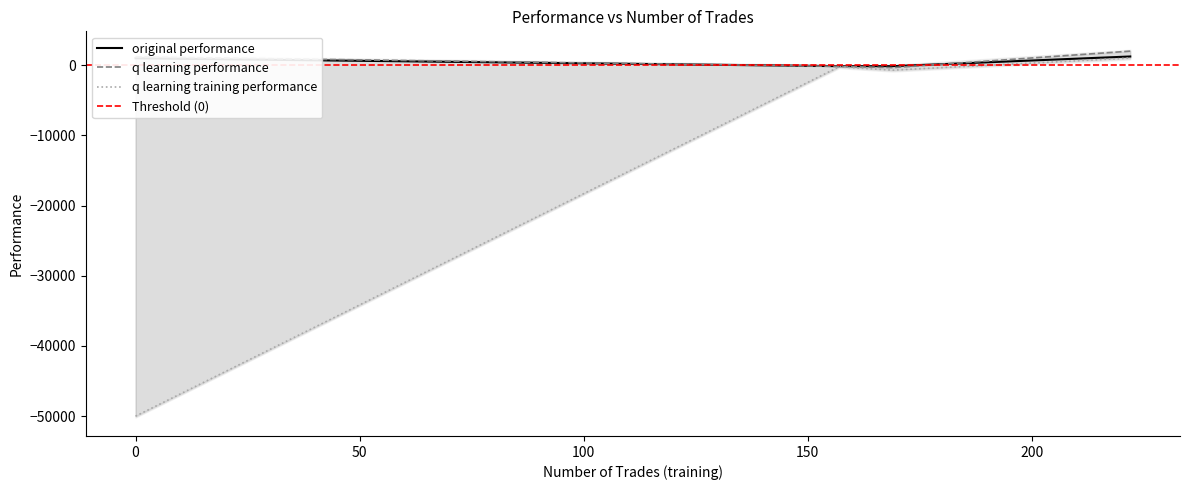

How many values in the q learning performance series exceed 1177?

2